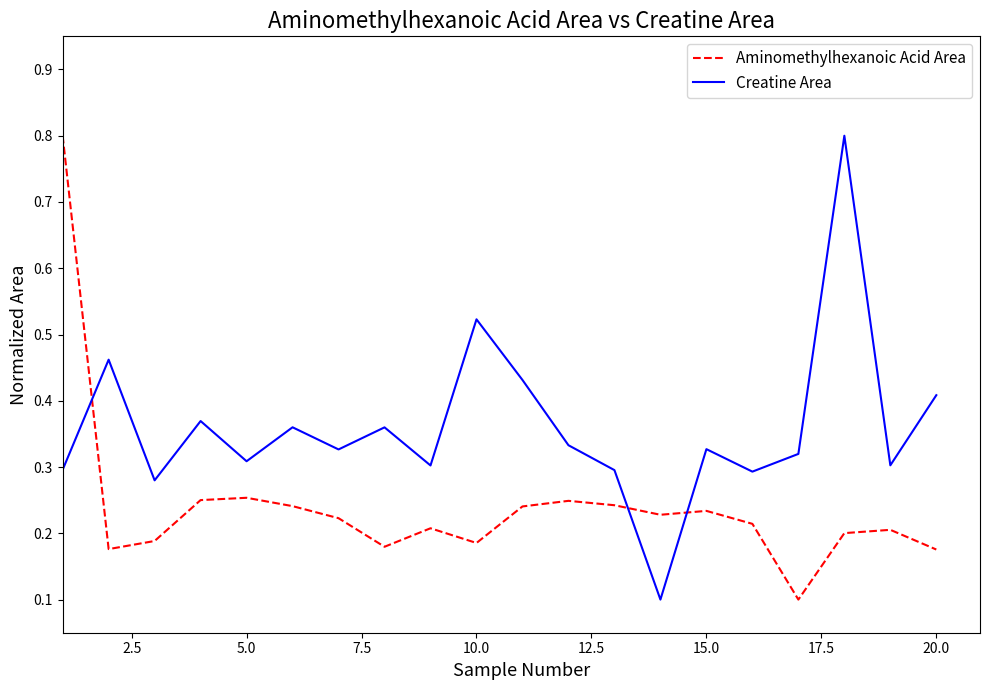

Rank the series by their average value, from lowest to highest.

Aminomethylhexanoic Acid Area, Creatine Area